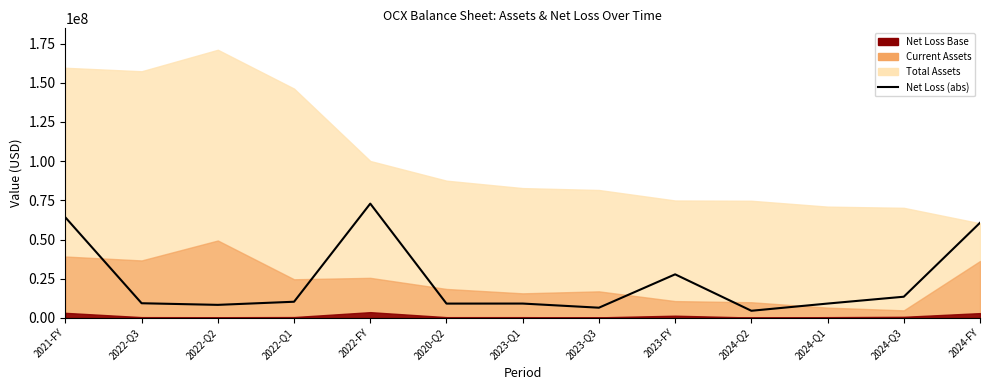

At which label is the value closest to 38716000?

2023-FY